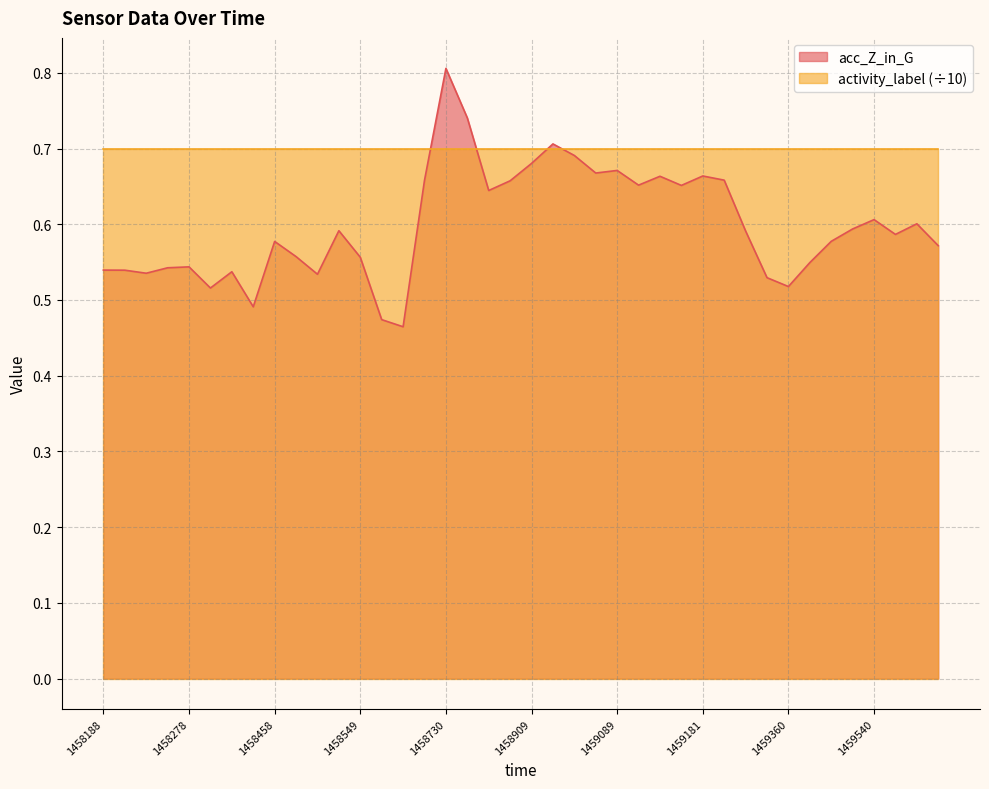

Count the number of data series in this chart.

2